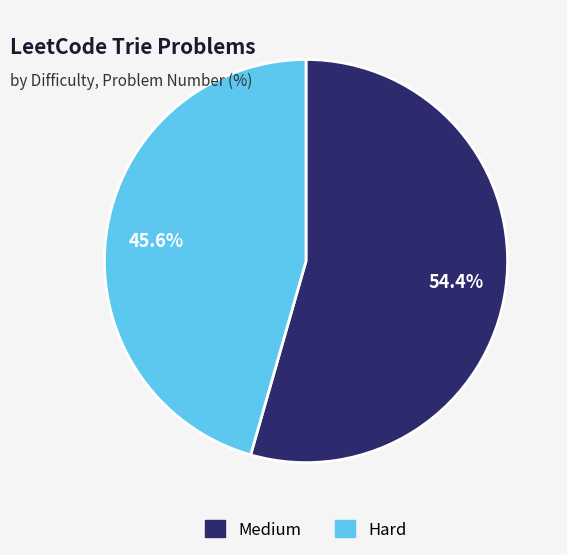

Does Medium account for over 50% of the chart?

Yes